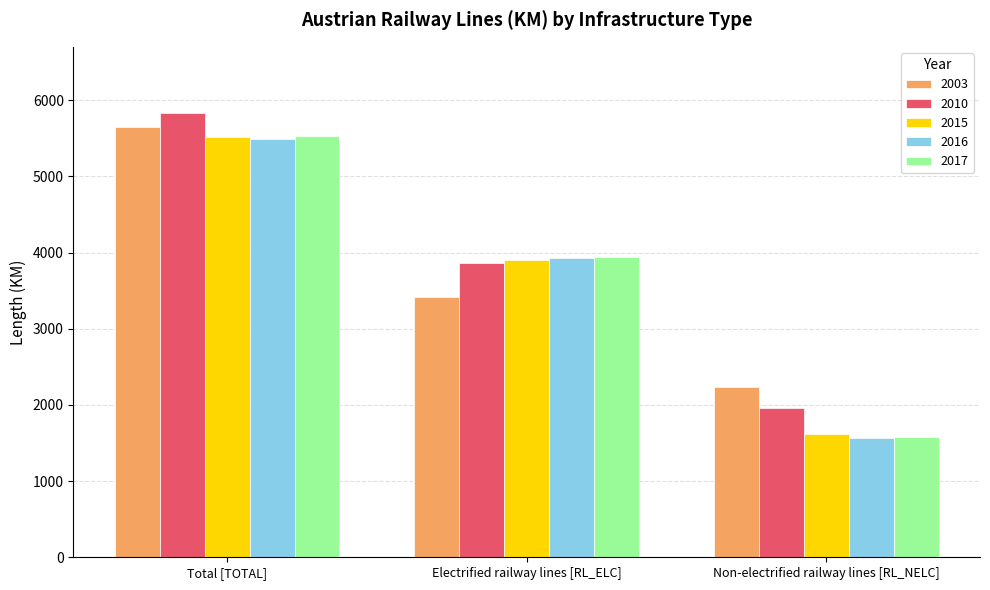

What is the average value of the 2003 series?

3770